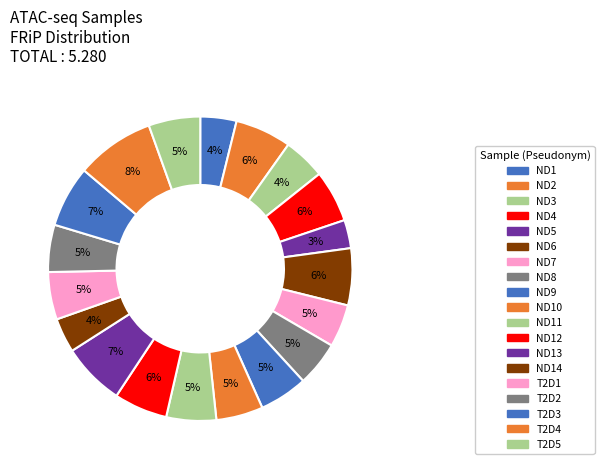

How many segments does this pie chart have?

19